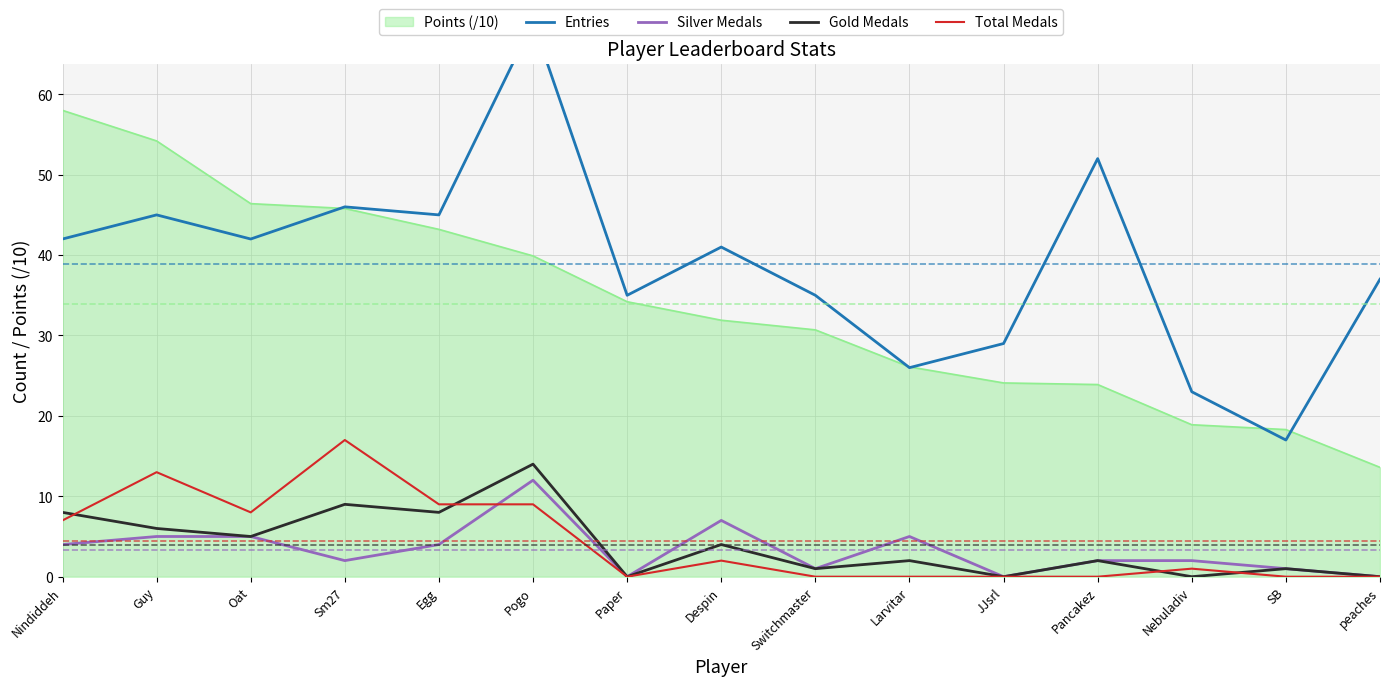

What is the highest value of the Gold Medals series?

14.0